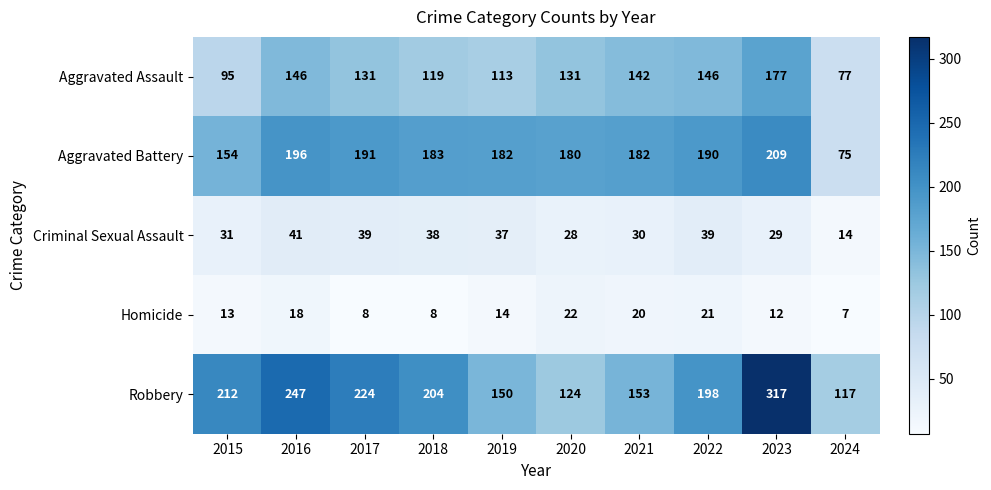

At which category does the chart reach its peak across all series?

2023